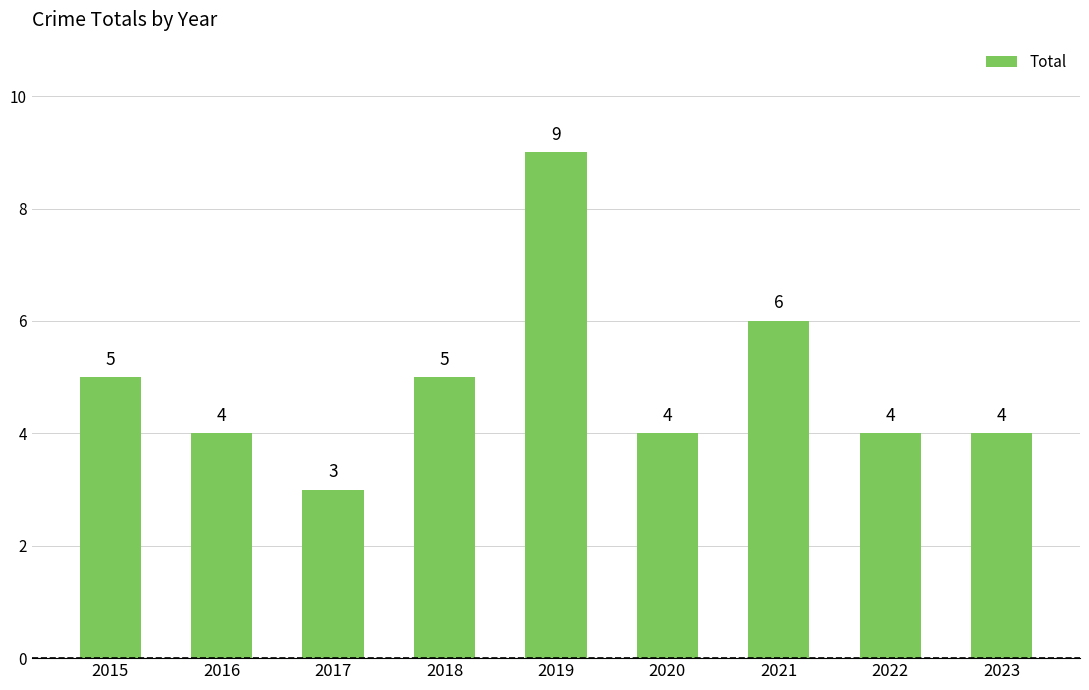

Reading left to right, list all the values displayed in this chart.

5	4	3	5	9	4	6	4	4